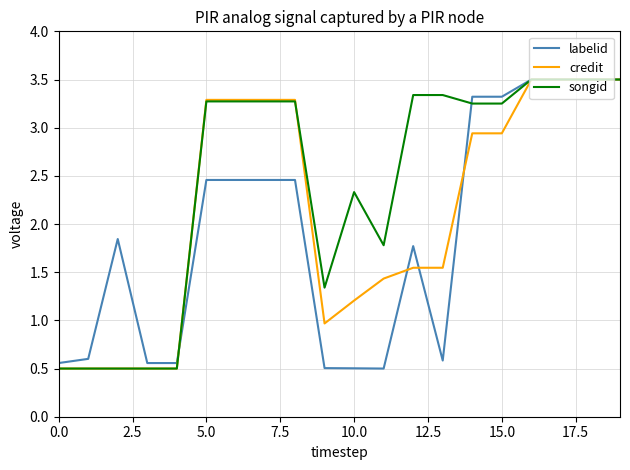

What is the minimum value for credit?

0.5